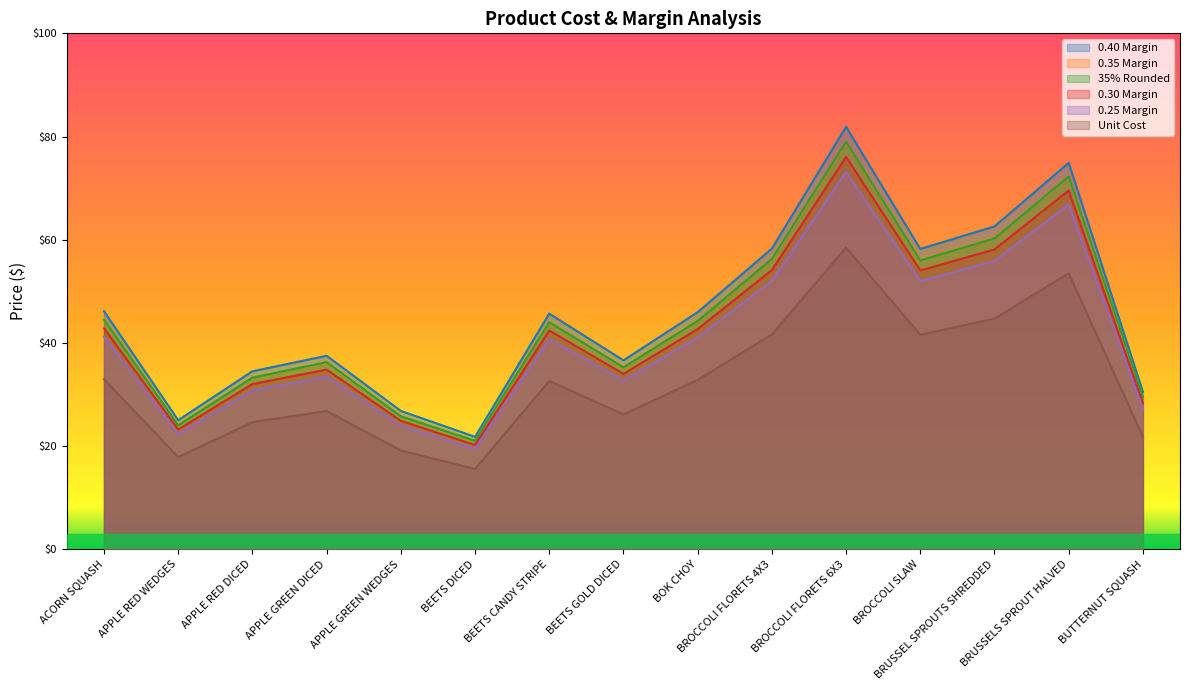

What is the value of the 0.25 Margin point at the 8th from the left?

32.7